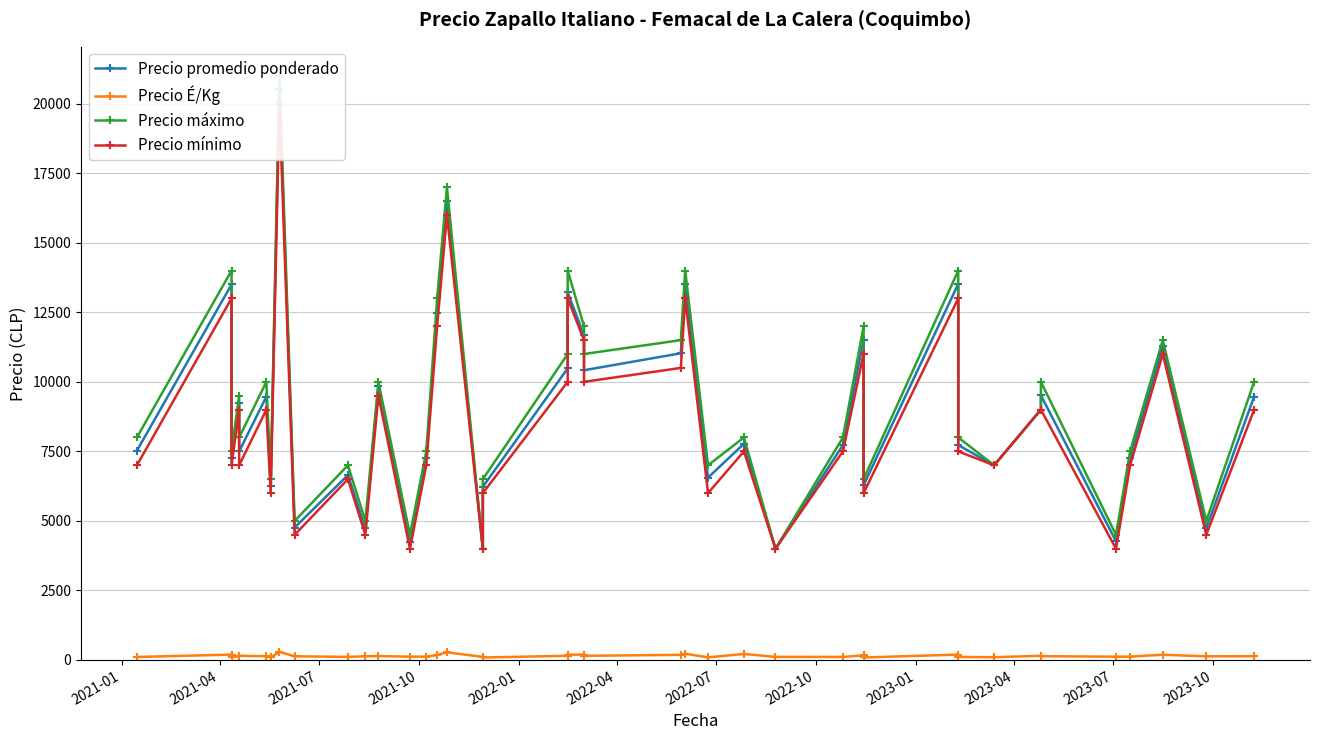

In Precio É/Kg, how many points are lower than both neighbors (excluding endpoints)?

12